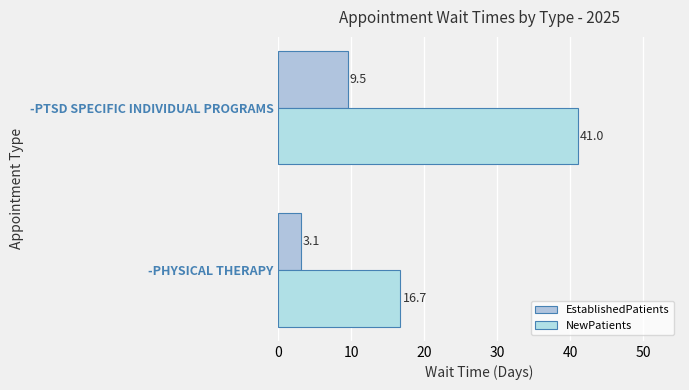

Reading left to right, extract all data points from this chart.

EstablishedPatients: 3.1	9.5
NewPatients: 16.7	41.0